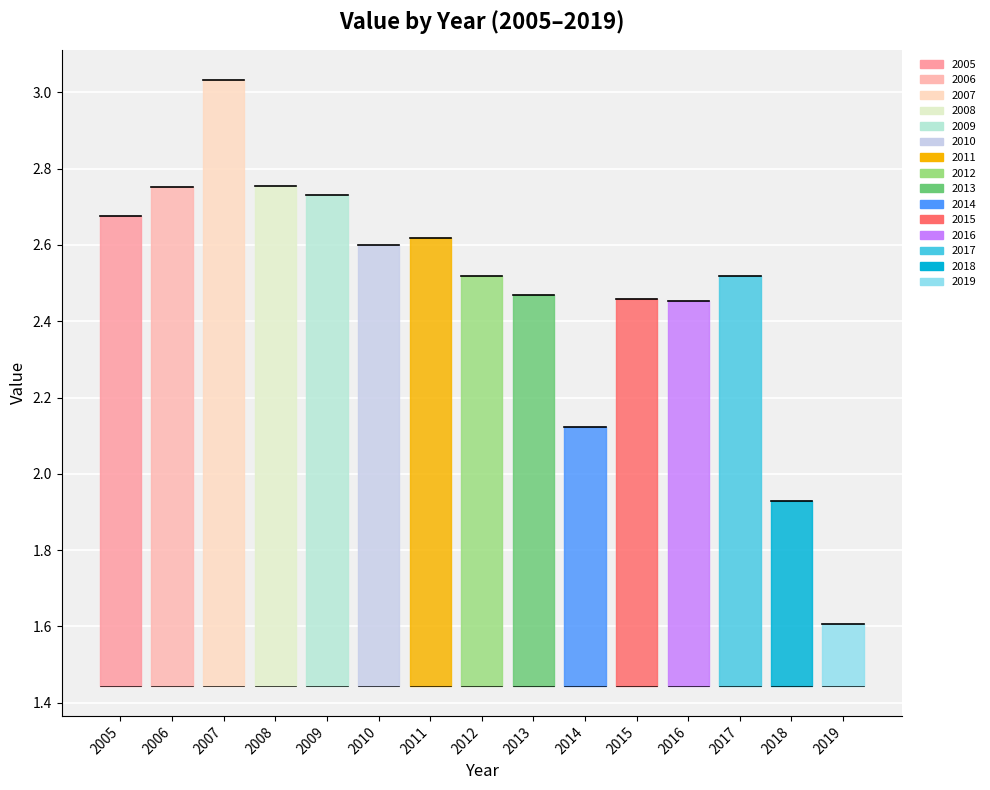

What is the average value?

2.5